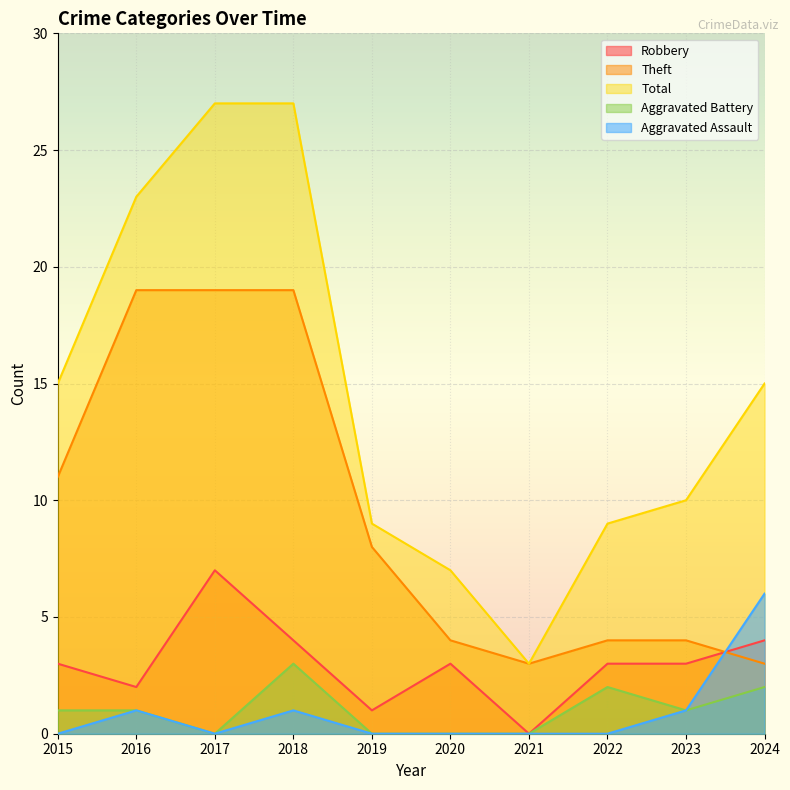

At how many categories does at least one series exceed 4?

9